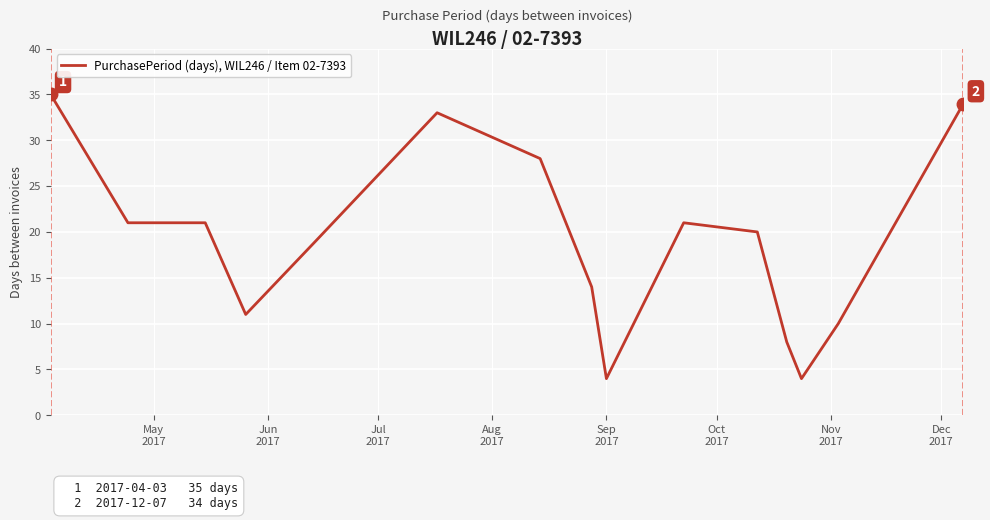

What is the sum of all values?

283